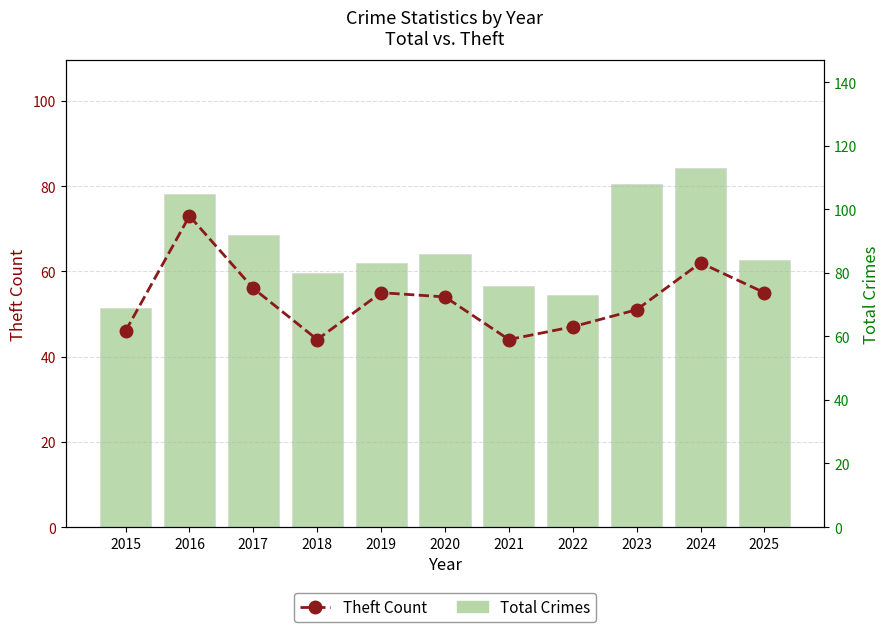

At which category is the sum across all series the highest?

2016